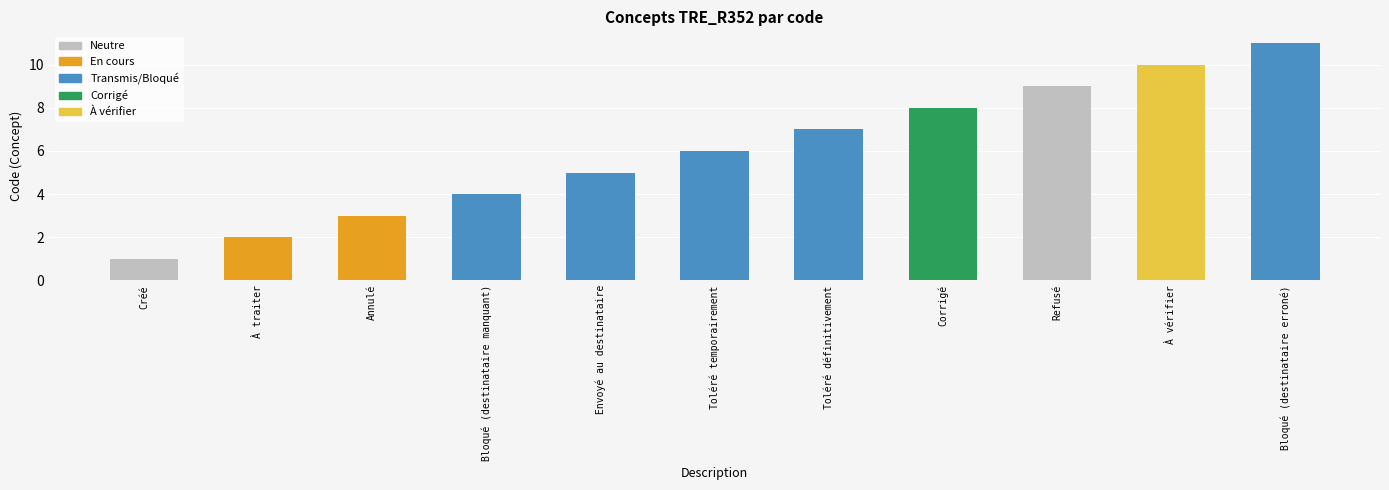

Reading left to right, list all the values displayed in this chart.

Créé=1	À traiter=2	Annulé=3	Bloqué (destinataire manquant)=4	Envoyé au destinataire=5	Toléré temporairement=6	Toléré définitivement=7	Corrigé=8	Refusé=9	À vérifier=10	Bloqué (destinataire erroné)=11